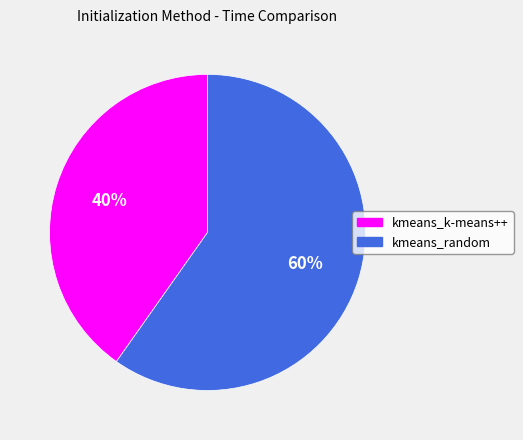

Is kmeans_random the majority of the pie?

Yes